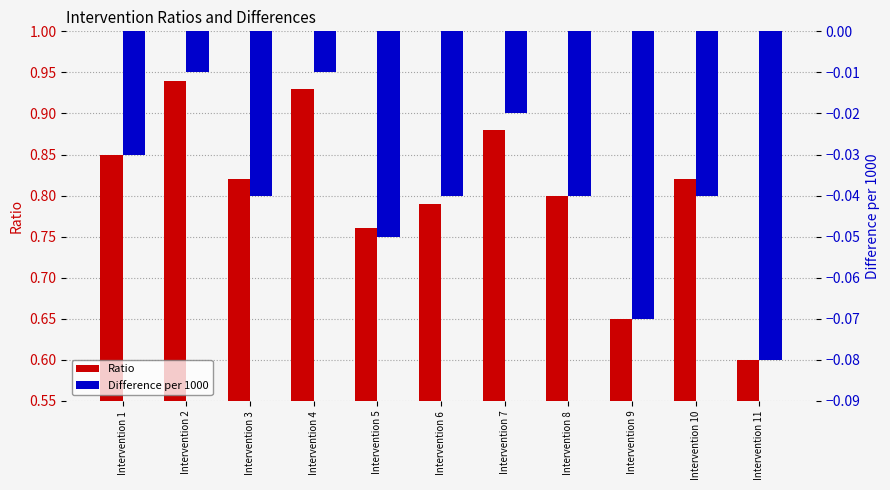

What is the average value of the Ratio series?

0.8